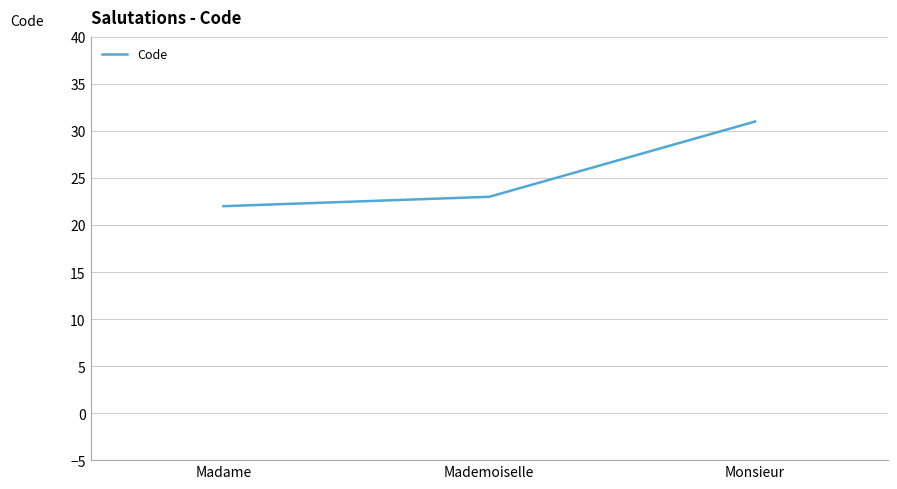

What is the greatest value displayed?

31